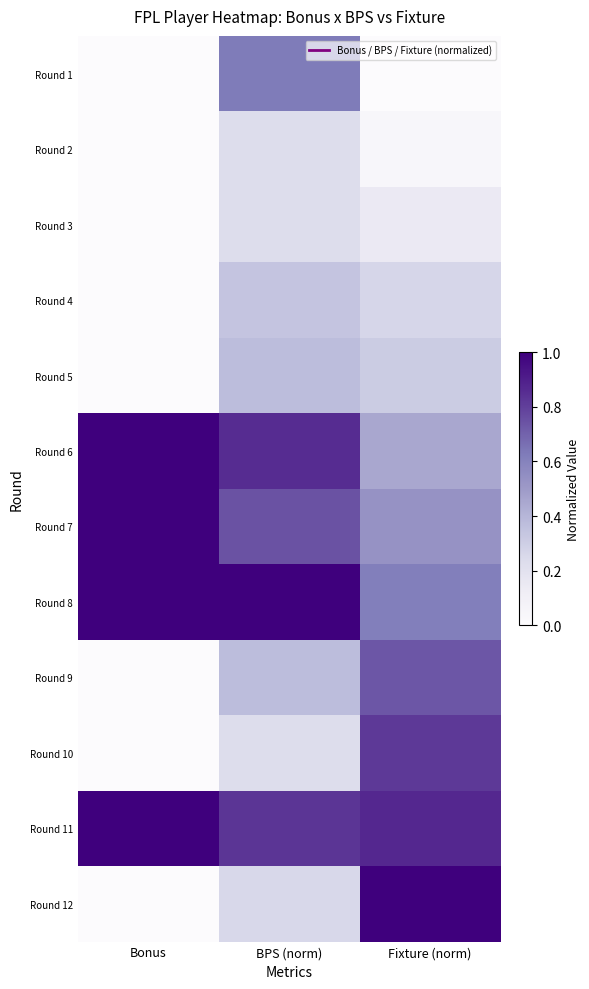

At which category is the sum across all series the highest?

Bonus